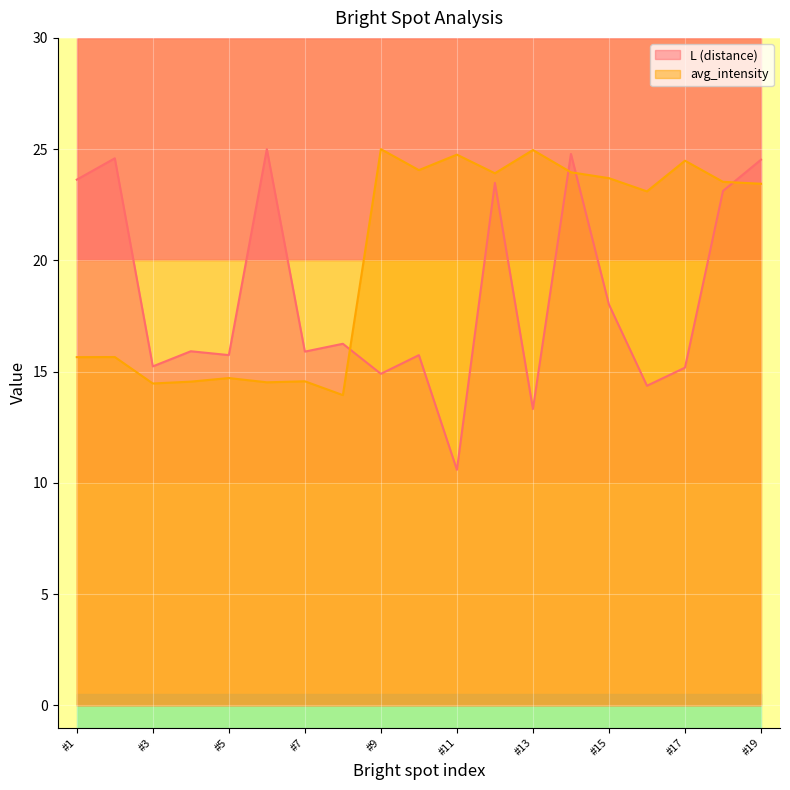

At which label does L reach its peak?

#6